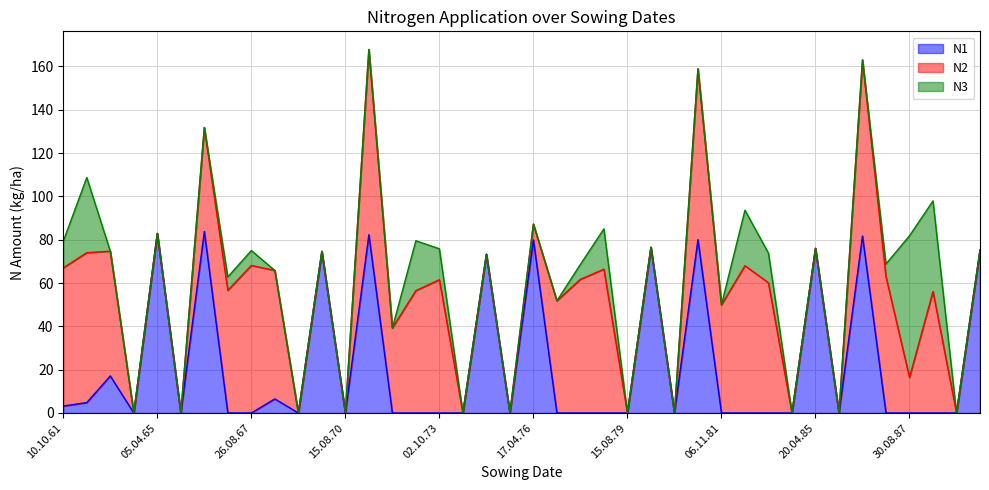

How many intersections are there between N1 and N2?

4